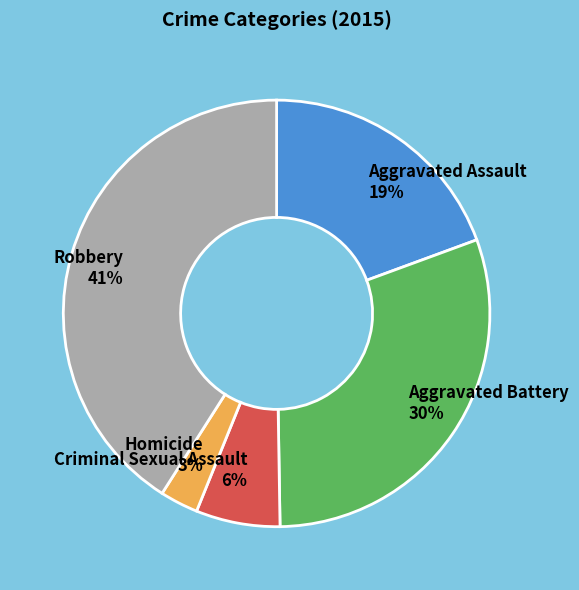

To the nearest percent, what percentage of the pie is Homicide?

3%